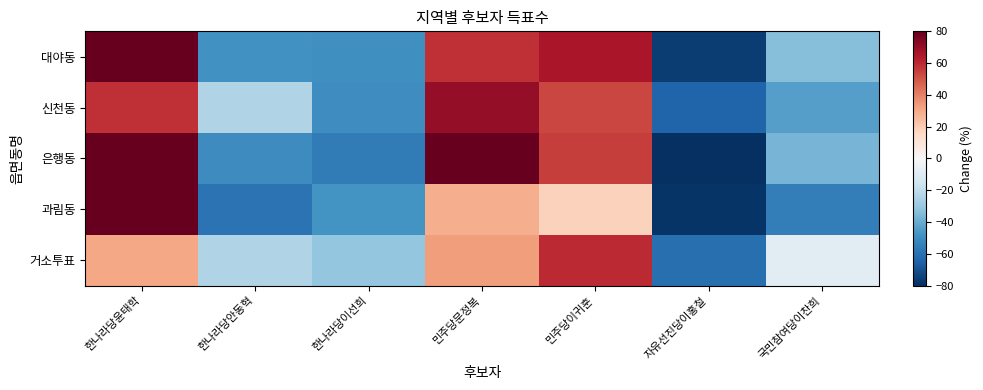

Reading right to left, what are all the values shown in this chart?

대야동: 국민참여당이찬희=-34.0	자유선진당이홍철=-75.9	민주당이귀훈=65.1	민주당문정복=58.6	한나라당이선희=-48.8	한나라당안동혁=-48.3	한나라당윤태학=83.3
신천동: 국민참여당이찬희=-44.3	자유선진당이홍철=-64.3	민주당이귀훈=53.3	민주당문정복=70.3	한나라당이선희=-49.4	한나라당안동혁=-23.9	한나라당윤태학=58.3
은행동: 국민참여당이찬희=-37.0	자유선진당이홍철=-79.7	민주당이귀훈=55.5	민주당문정복=83.4	한나라당이선희=-55.8	한나라당안동혁=-50.2	한나라당윤태학=83.8
과림동: 국민참여당이찬희=-55.5	자유선진당이홍철=-78.3	민주당이귀훈=18.6	민주당문정복=28.8	한나라당이선희=-47.6	한나라당안동혁=-59.0	한나라당윤태학=193.0
거소투표: 국민참여당이찬희=-8.3	자유선진당이홍철=-60.5	민주당이귀훈=59.6	민주당문정복=33.3	한나라당이선희=-30.8	한나라당안동혁=-24.0	한나라당윤태학=30.7